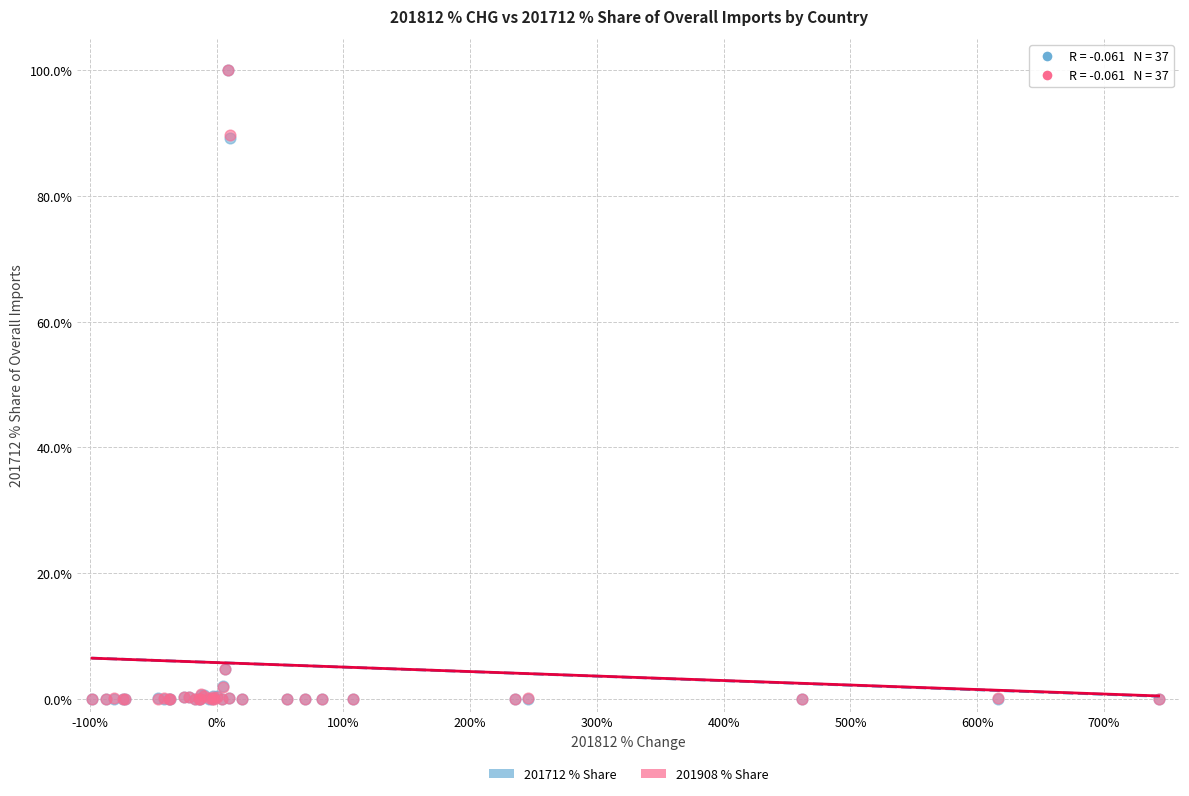

What are all the series names shown in the legend?

201712 % Share, 201908 % Share